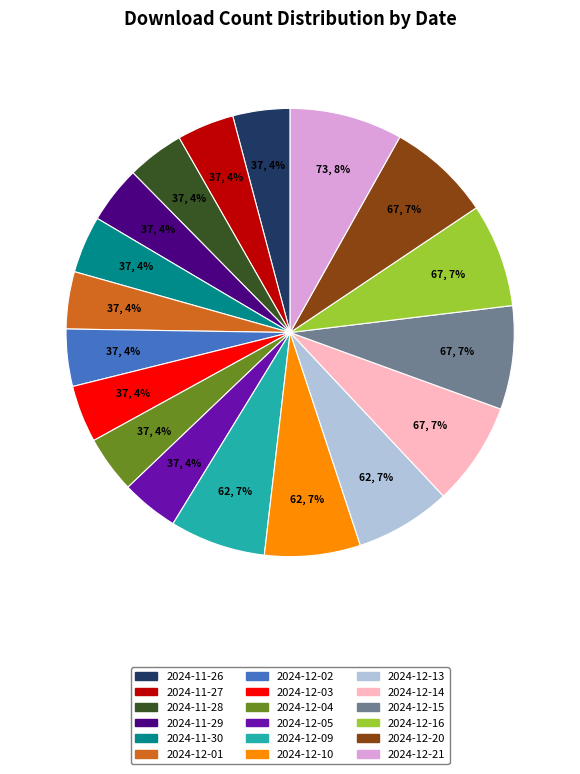

Do 2024-12-20 and 2024-11-27 together represent more than half of the pie?

No